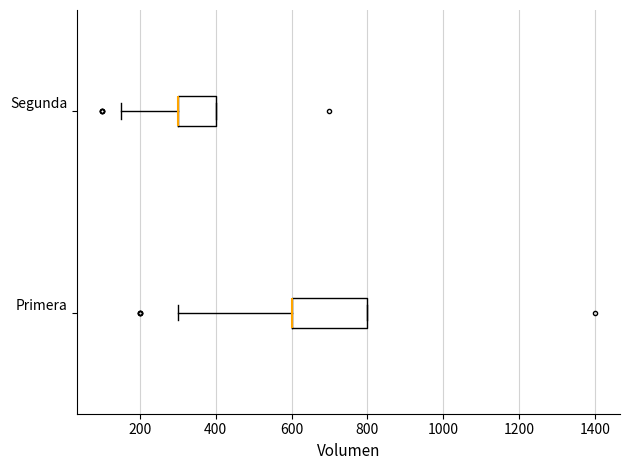

Where does the left whisker of the box for Primera end on the x-axis? The values are not printed on the chart, so give them approximately, as read against the axis.

300